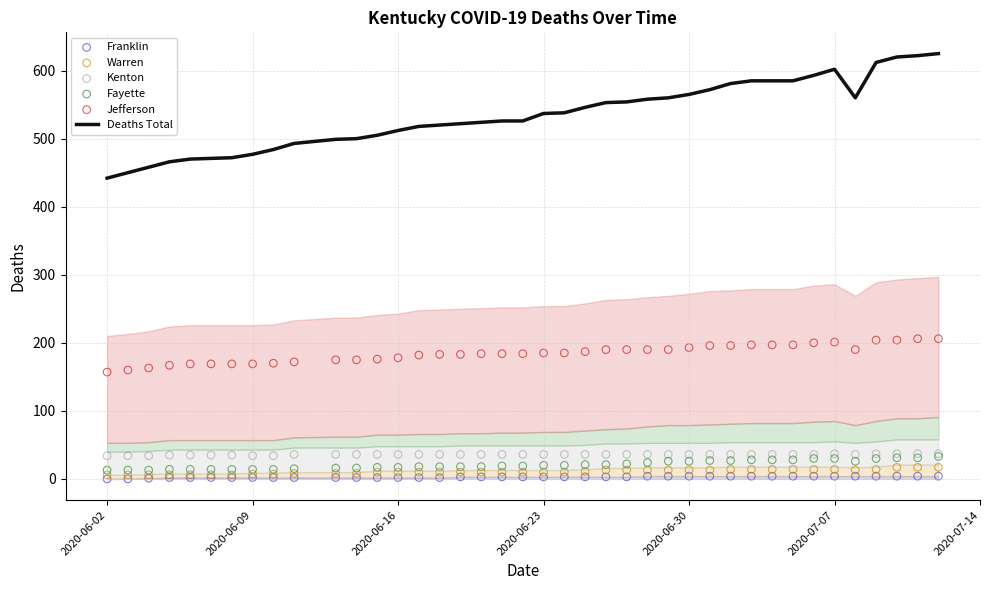

What are all the series names shown in the legend?

Deaths Total, Franklin, Warren, Kenton, Fayette, Jefferson